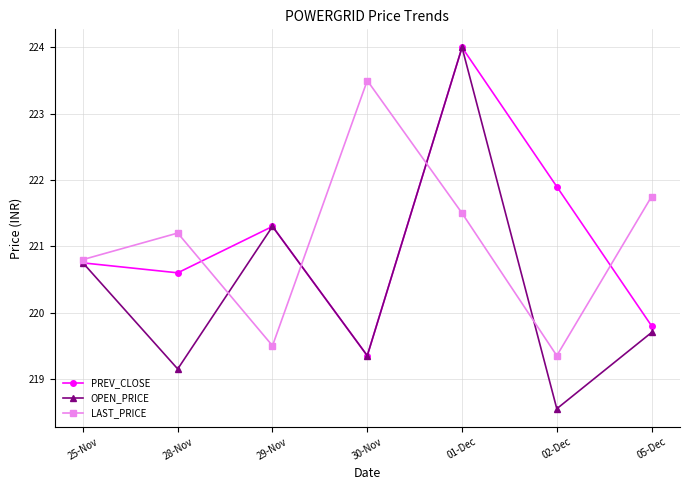

Which series changed the most between 01-Dec and 02-Dec?

OPEN_PRICE